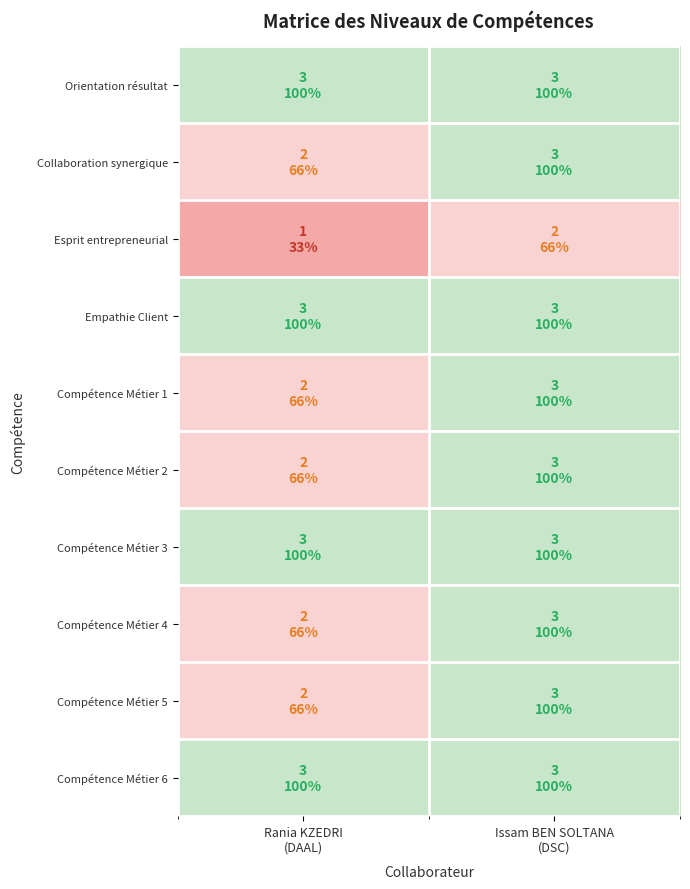

Reading right to left, list all the values displayed in this chart.

Orientation résultat: Issam BEN SOLTANA
(DSC)=3	Rania KZEDRI
(DAAL)=3
Collaboration synergique: Issam BEN SOLTANA
(DSC)=3	Rania KZEDRI
(DAAL)=2
Esprit entrepreneurial: Issam BEN SOLTANA
(DSC)=2	Rania KZEDRI
(DAAL)=1
Empathie Client: Issam BEN SOLTANA
(DSC)=3	Rania KZEDRI
(DAAL)=3
Compétence Métier 1: Issam BEN SOLTANA
(DSC)=3	Rania KZEDRI
(DAAL)=2
Compétence Métier 2: Issam BEN SOLTANA
(DSC)=3	Rania KZEDRI
(DAAL)=2
Compétence Métier 3: Issam BEN SOLTANA
(DSC)=3	Rania KZEDRI
(DAAL)=3
Compétence Métier 4: Issam BEN SOLTANA
(DSC)=3	Rania KZEDRI
(DAAL)=2
Compétence Métier 5: Issam BEN SOLTANA
(DSC)=3	Rania KZEDRI
(DAAL)=2
Compétence Métier 6: Issam BEN SOLTANA
(DSC)=3	Rania KZEDRI
(DAAL)=3